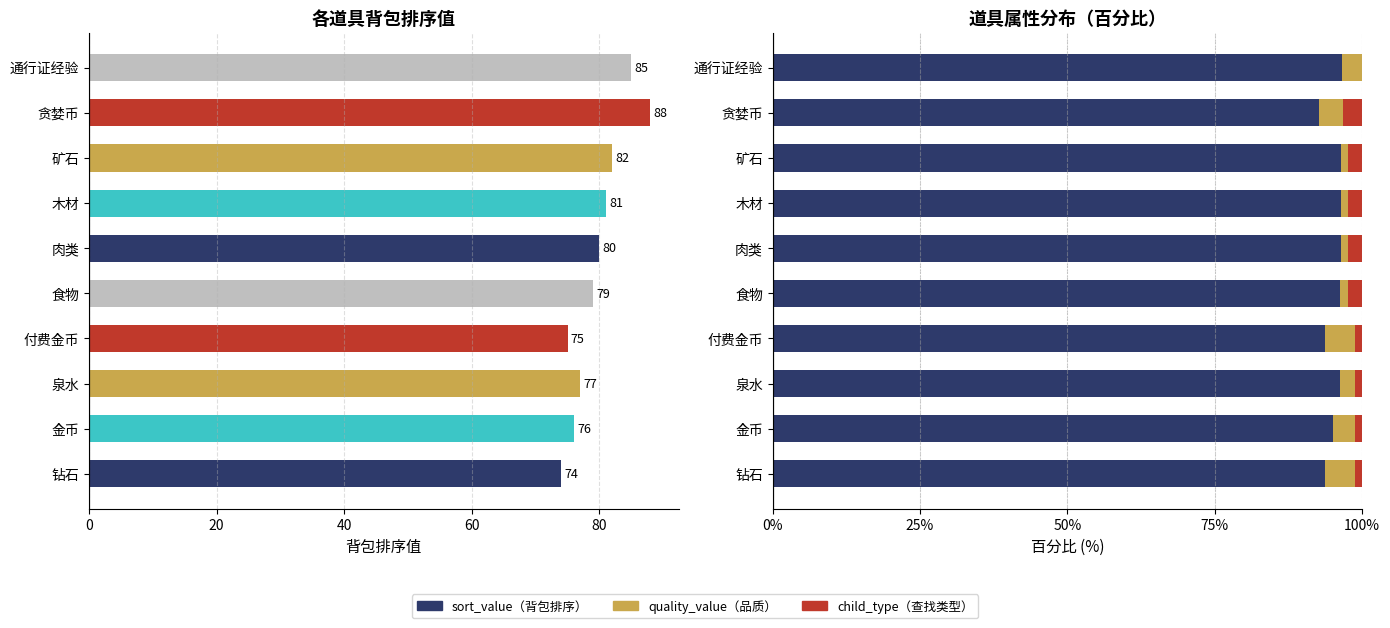

How many data points in sort_value are less than 96?

4